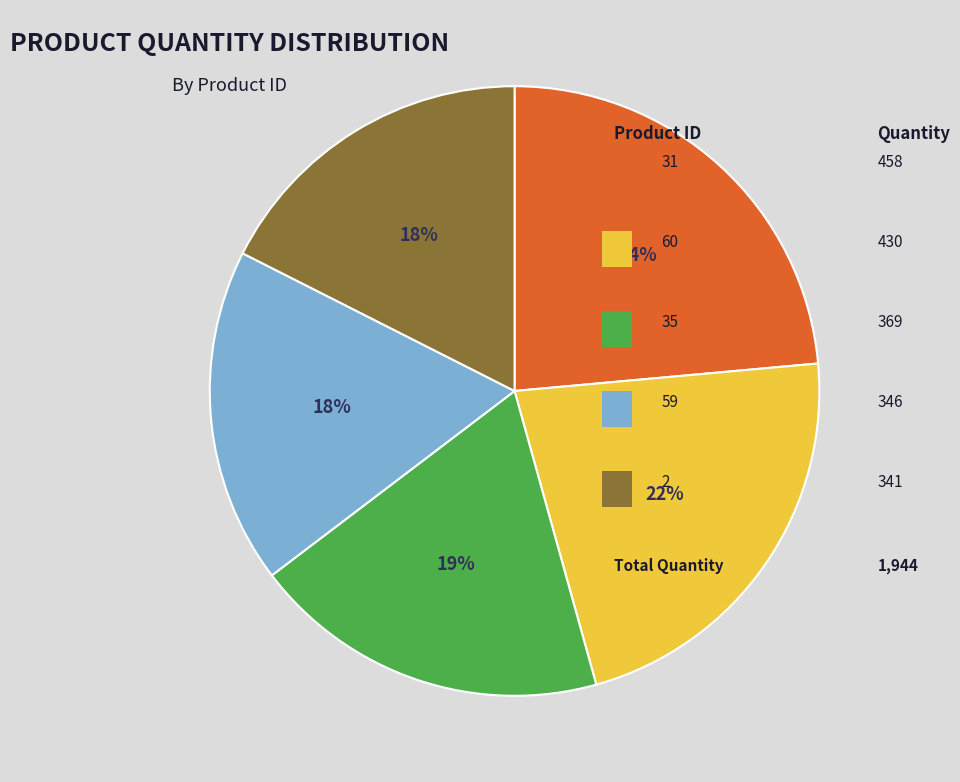

Count the number of slices in the pie.

5